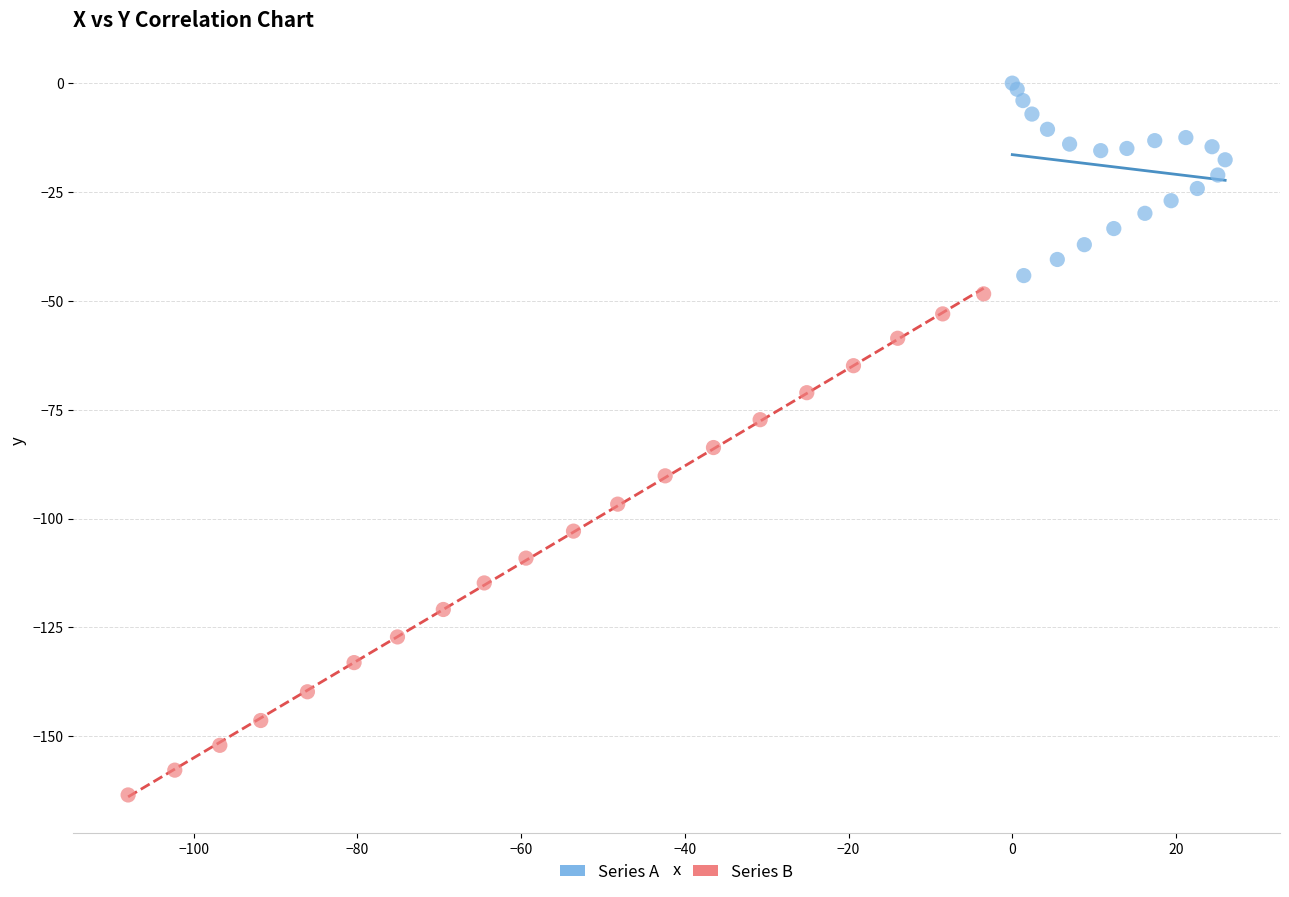

Which series contains the highest Y value?

Series A